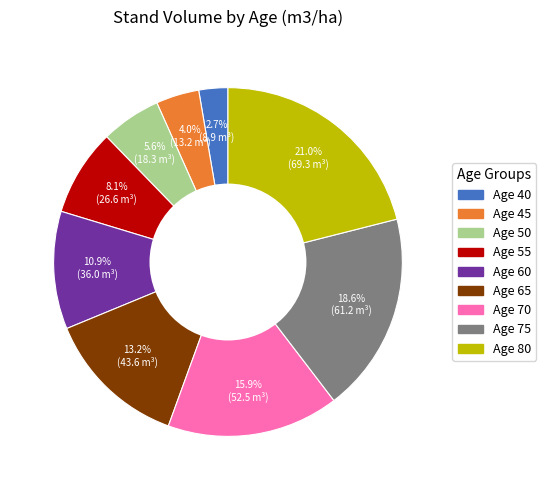

What portion of the pie excludes Age 60?

89.1%